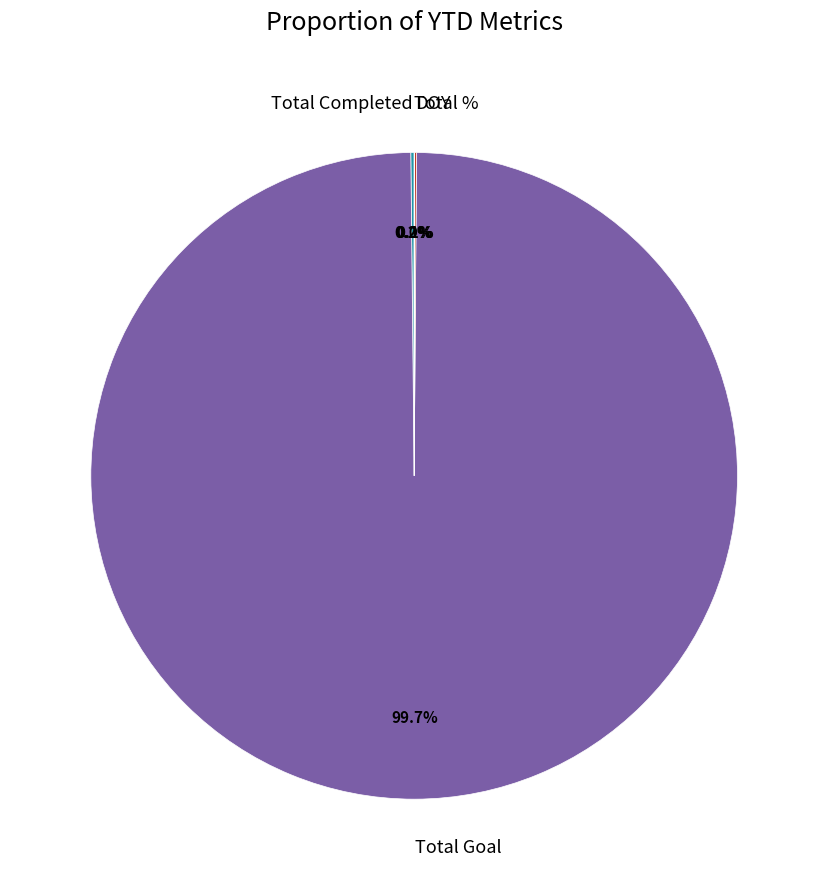

What is the largest slice in the pie chart?

Total Goal